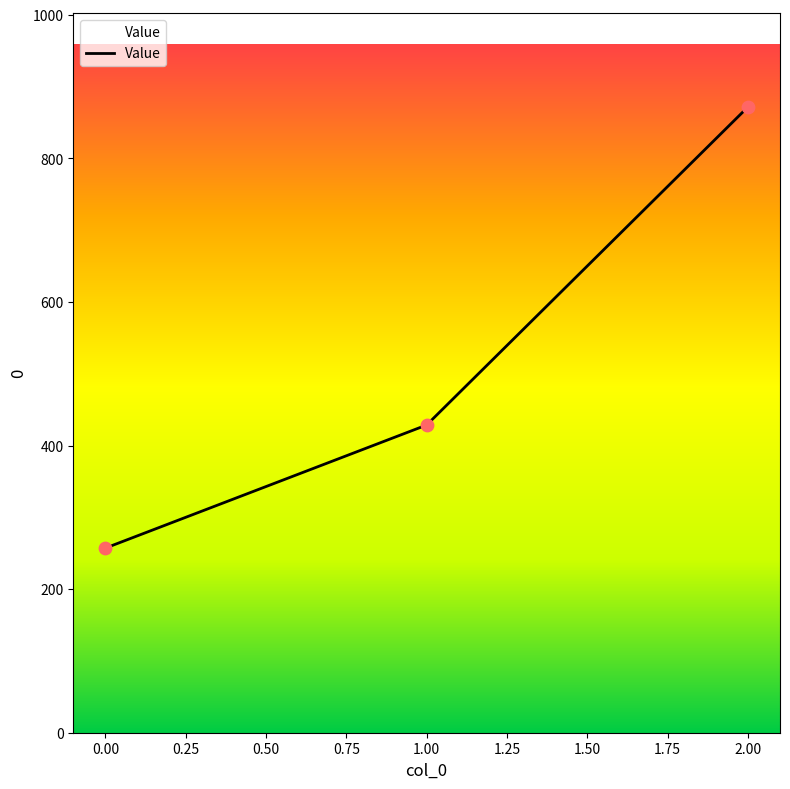

What is the ratio of the value at 2.00 to the value at 1.00?

2.0